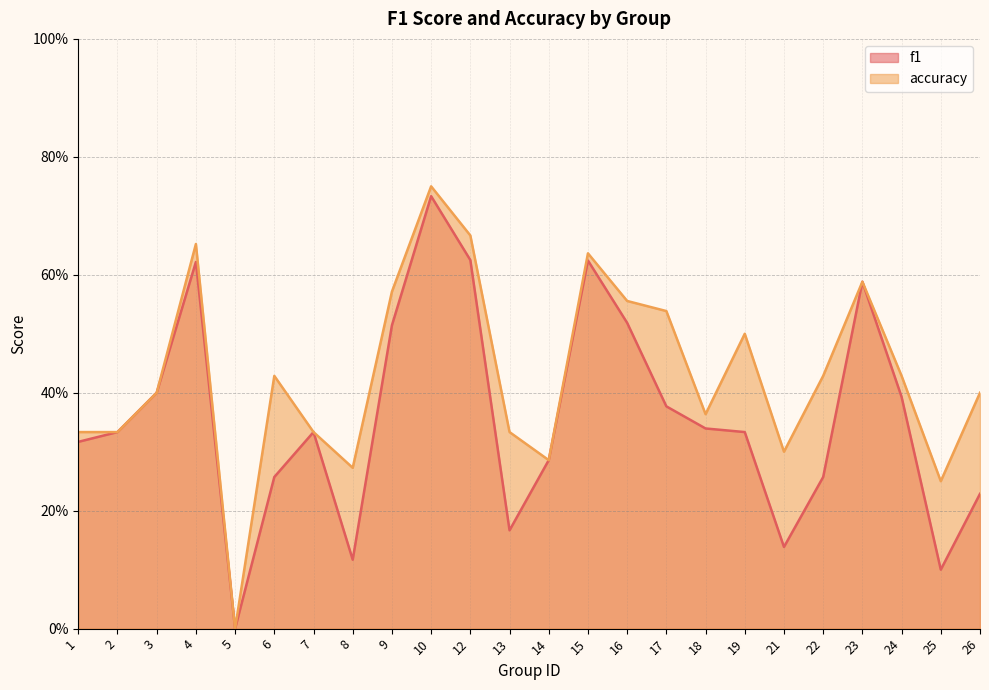

Rank the series by their maximum value, from highest to lowest.

accuracy, f1